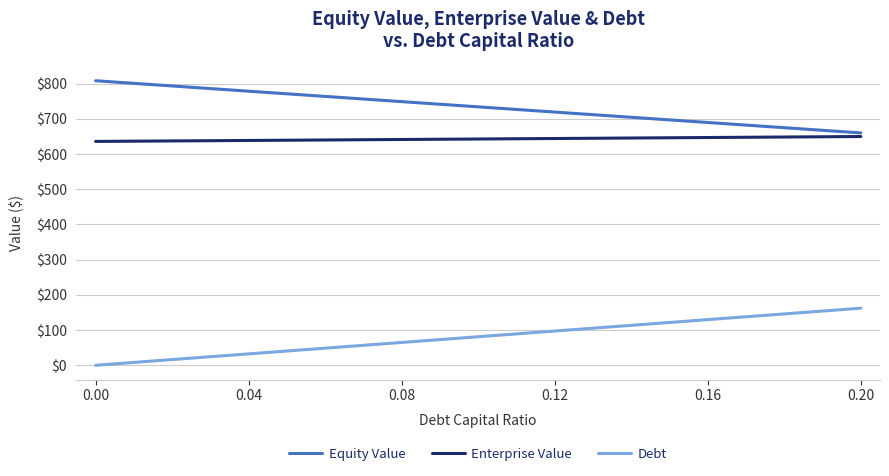

Which series has the largest total across all categories?

Equity Value